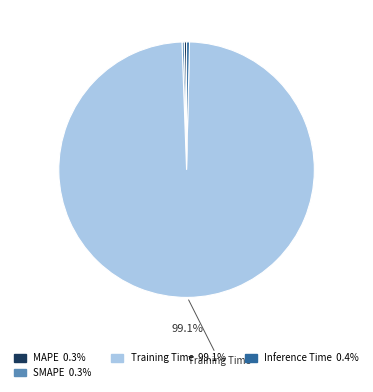

Is there any slice that represents more than half of the pie?

Yes